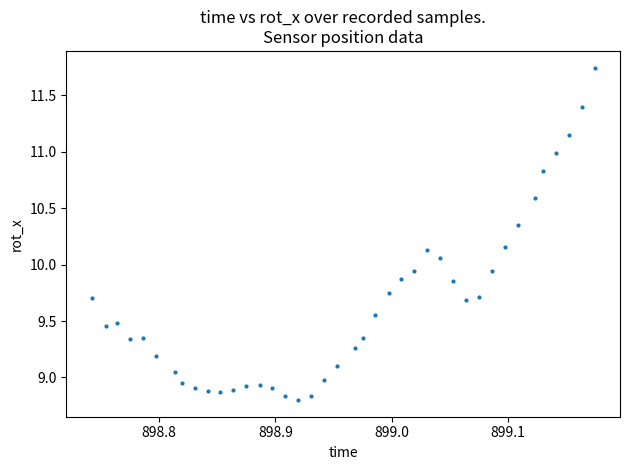

What is the range of Y values (max minus min)?

2.9